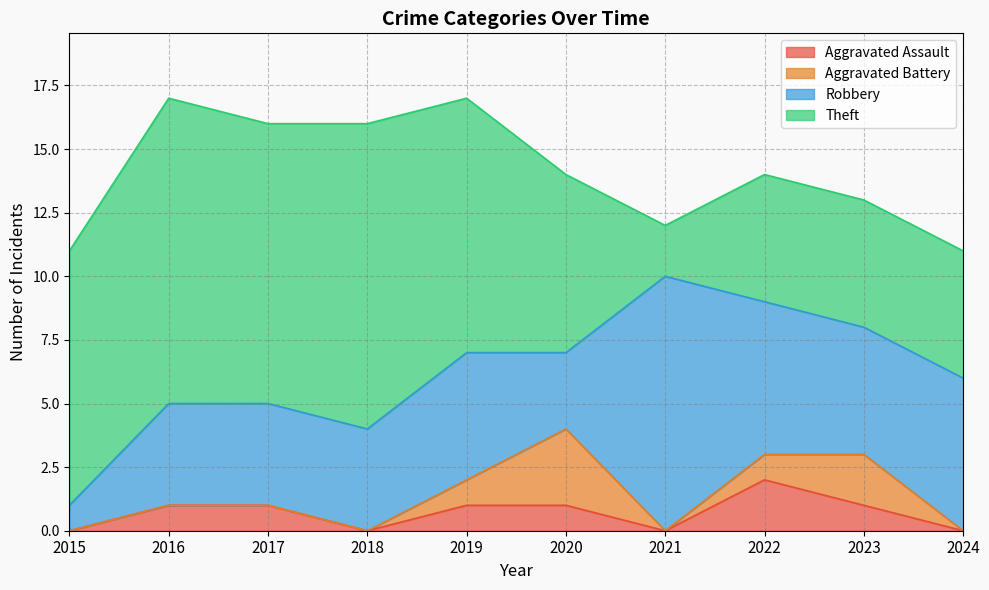

Is it true that Robbery equals 4 at 2016?

True